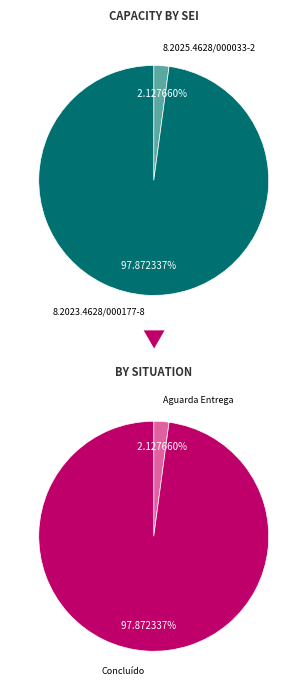

True or false: 8.2025.4628/000033-2 accounts for 1% of the total.

False